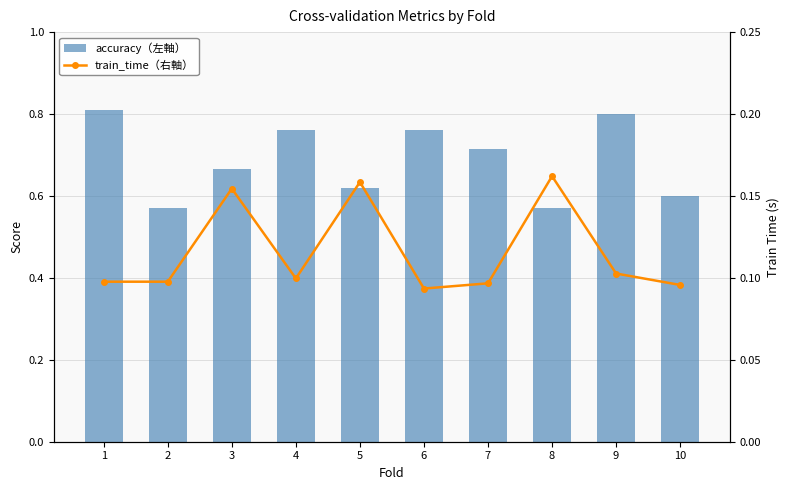

How many accuracy（左軸） values are between 0 and 1?

10